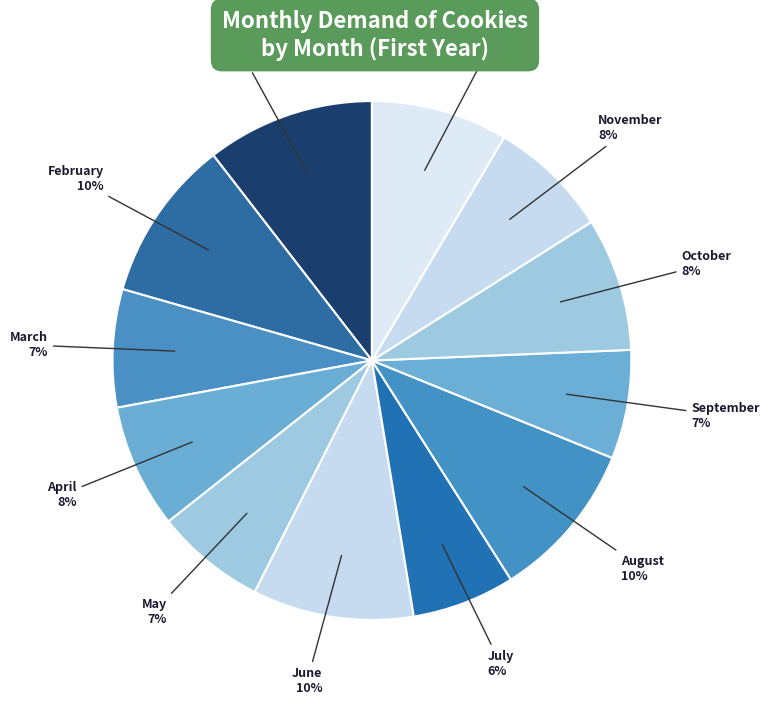

Is the sum of October and August greater than half?

No